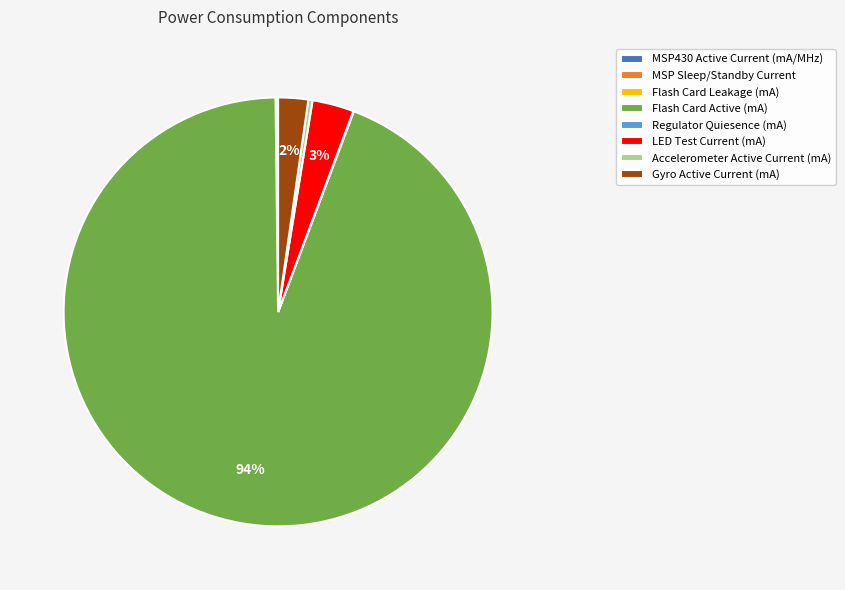

What is the largest slice in the pie chart?

Flash Card Active (mA)